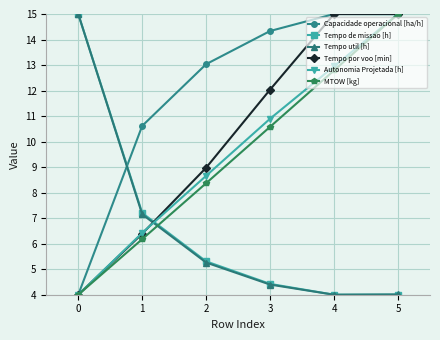

What is the spread (max minus min) of values at 4?

11.0